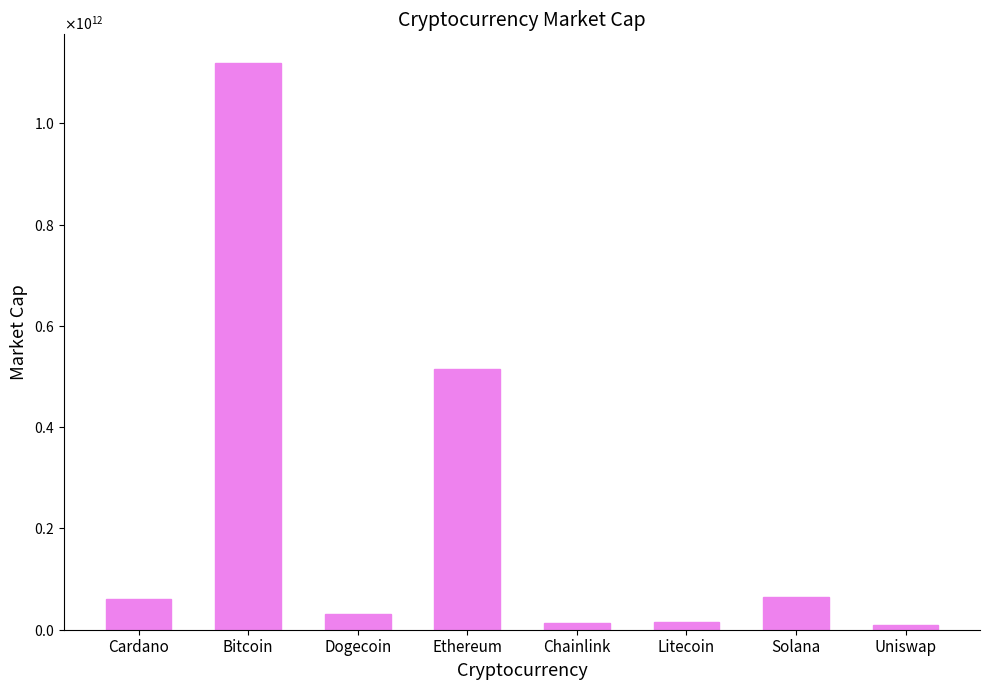

Rank the categories by value from highest to lowest.

Bitcoin, Ethereum, Solana, Cardano, Dogecoin, Litecoin, Chainlink, Uniswap